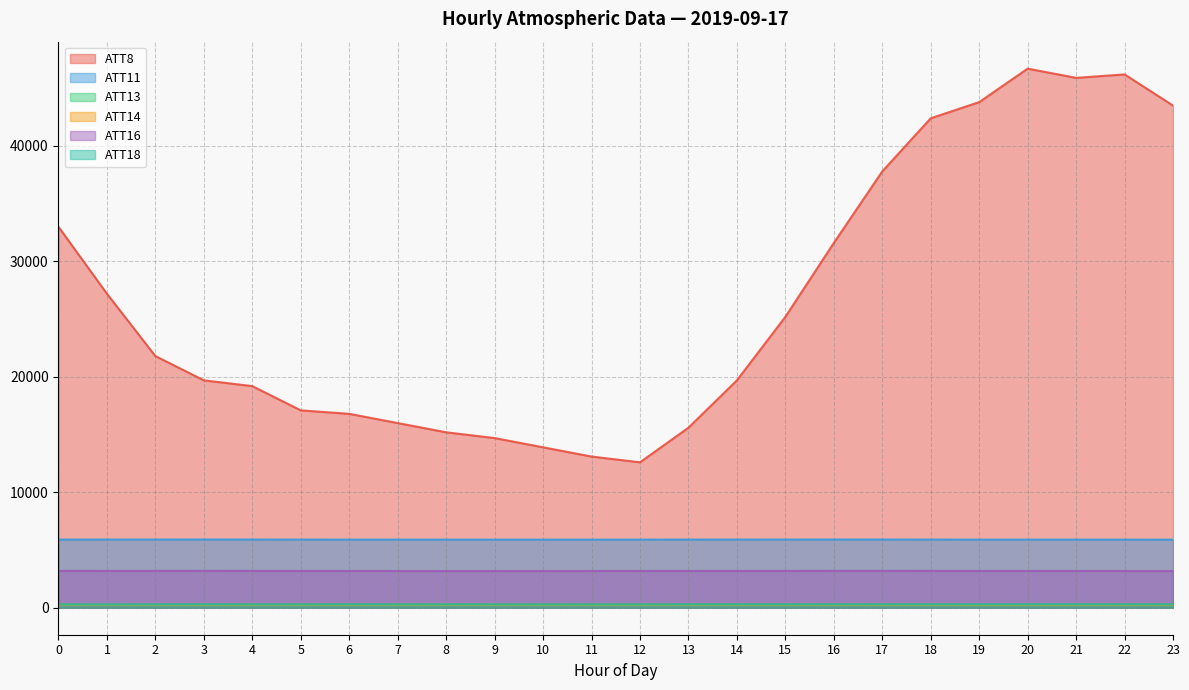

What is the sum of the ATT14 values at 10 and 14?

500.2